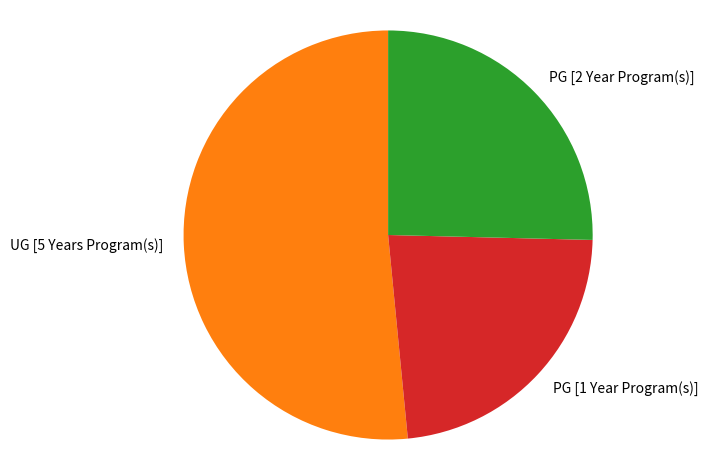

Which slice represents more than half of the pie?

UG [5 Years Program(s)]